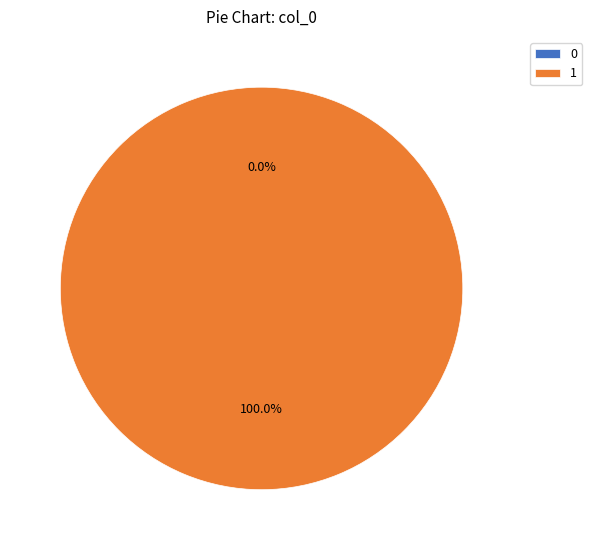

What percentage is the 1 slice, to the nearest percent?

100%